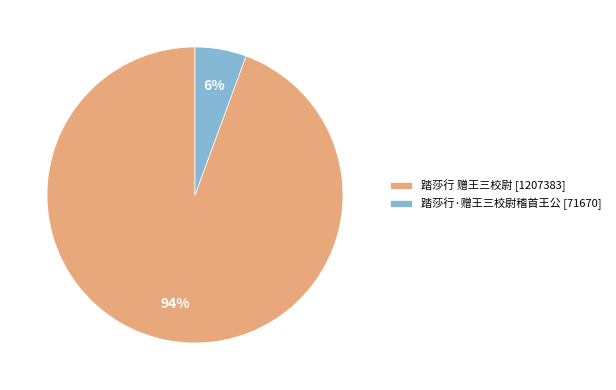

To the nearest percent, what portion does 踏莎行·赠王三校尉稽首王公 represent?

6%